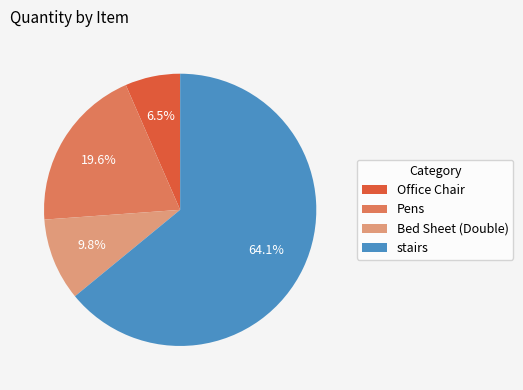

Does any single category account for the majority?

Yes